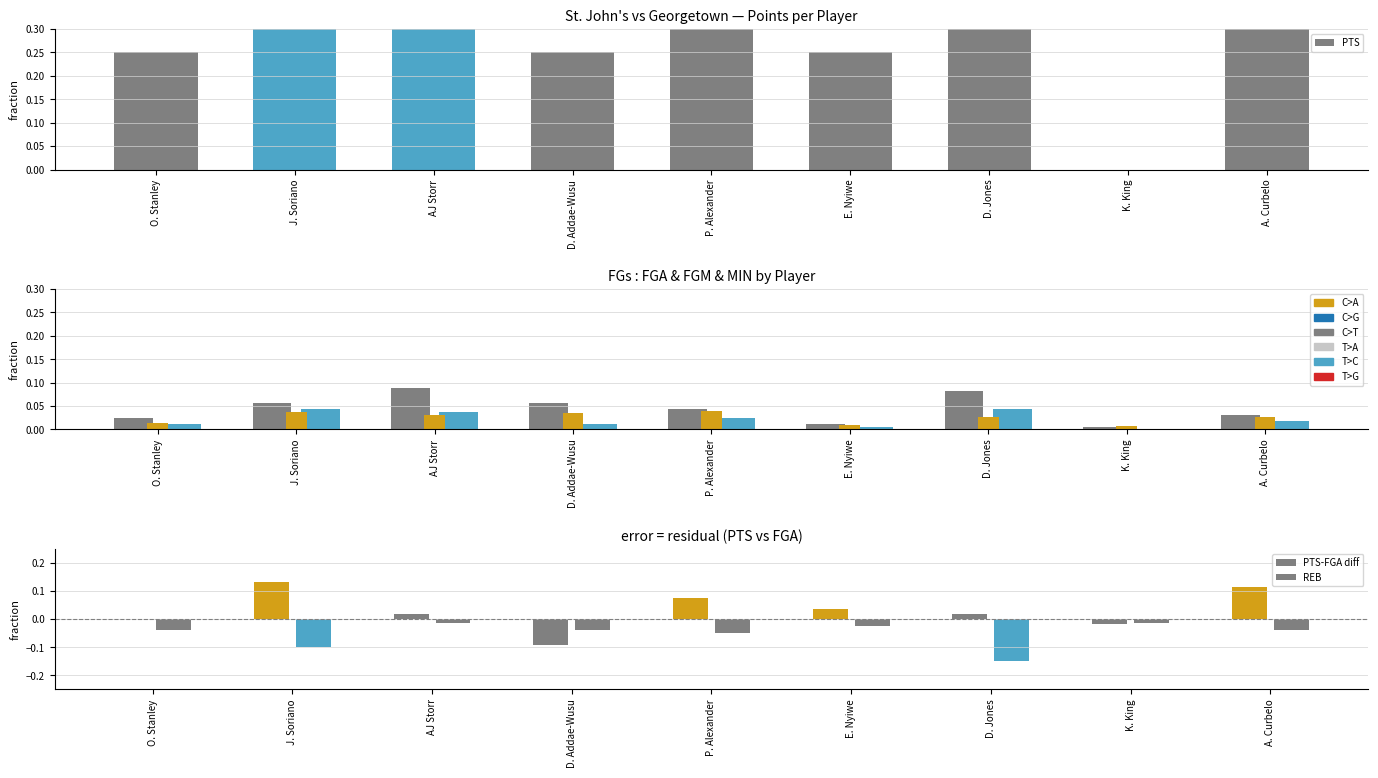

Does the chart contain stacked bars?

No